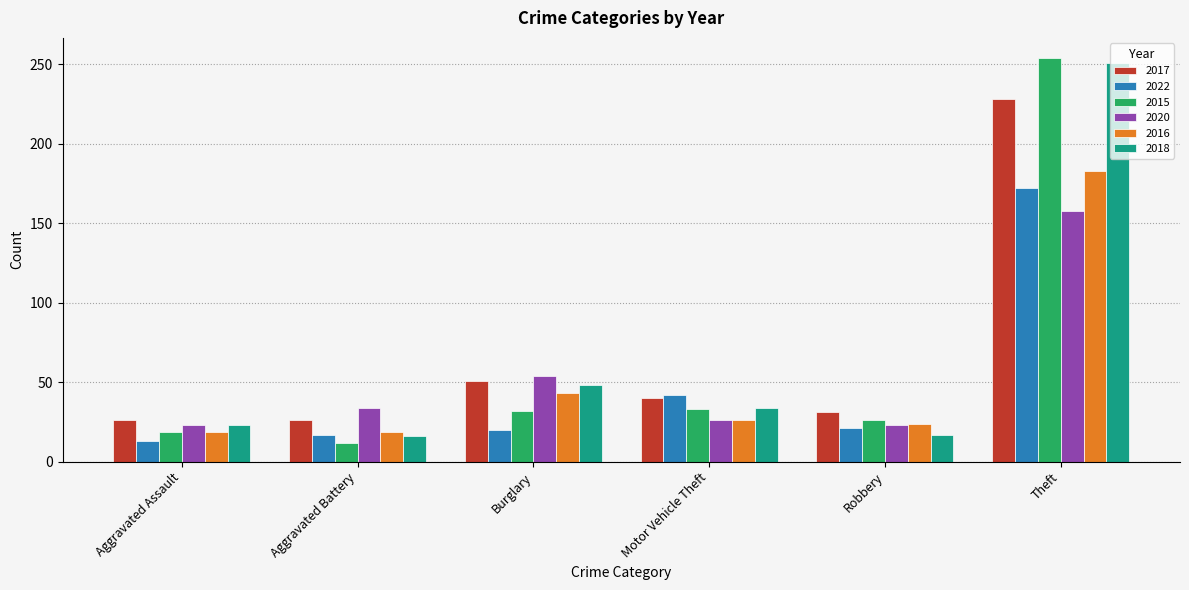

How many groups of bars are there?

6